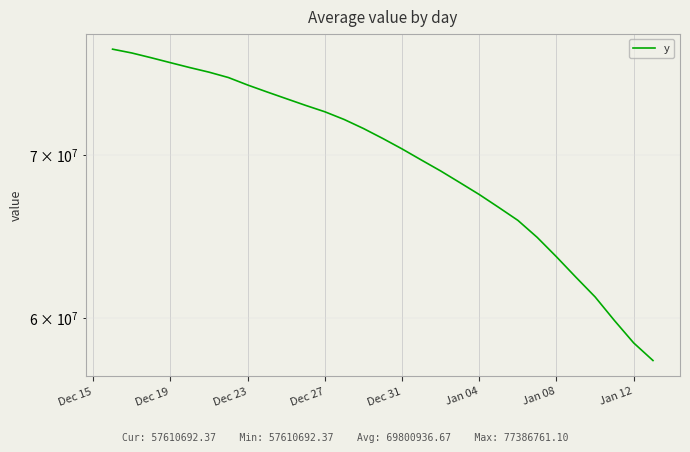

What is the approximate value at Jan 04?

67426977.6